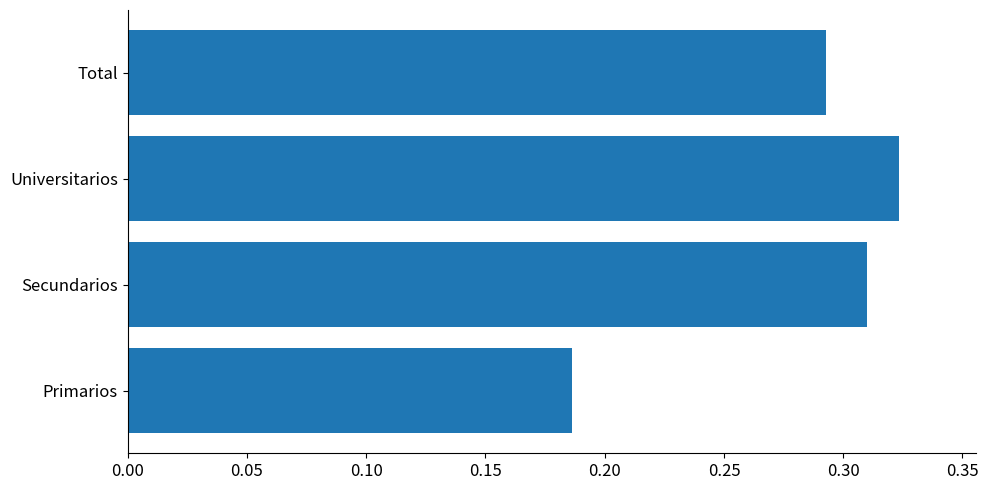

Which has a higher value, Primarios or Secundarios?

Secundarios